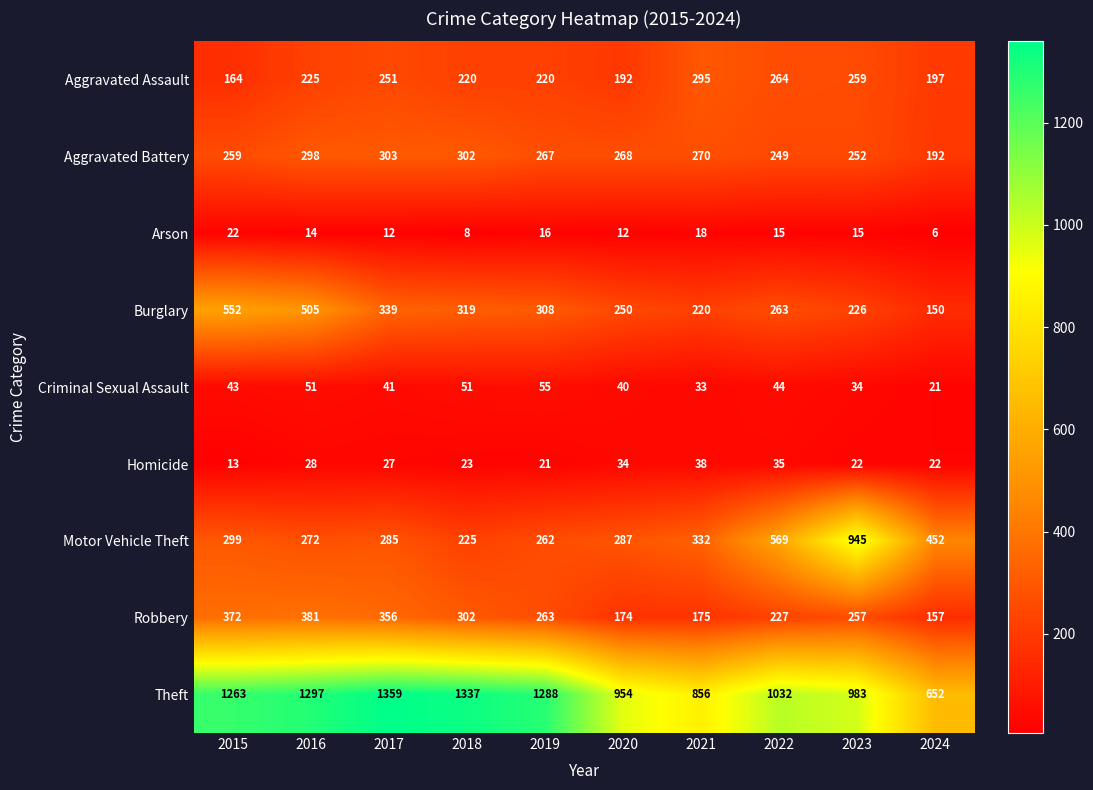

Count the number of data series in this chart.

9